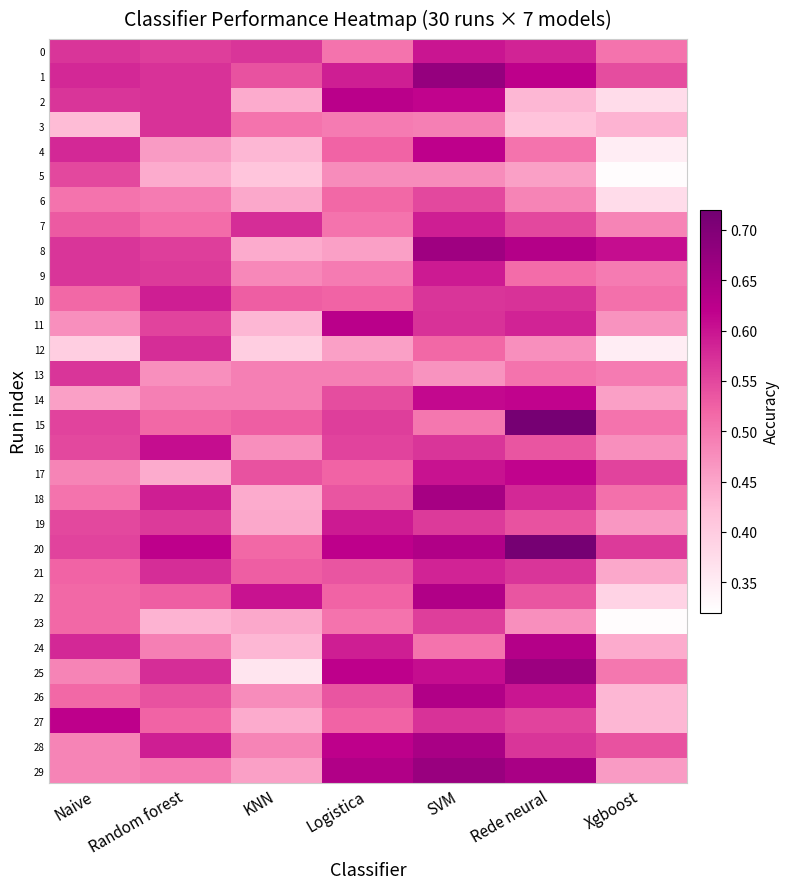

What is the spread (max minus min) of values at Rede neural?

0.3